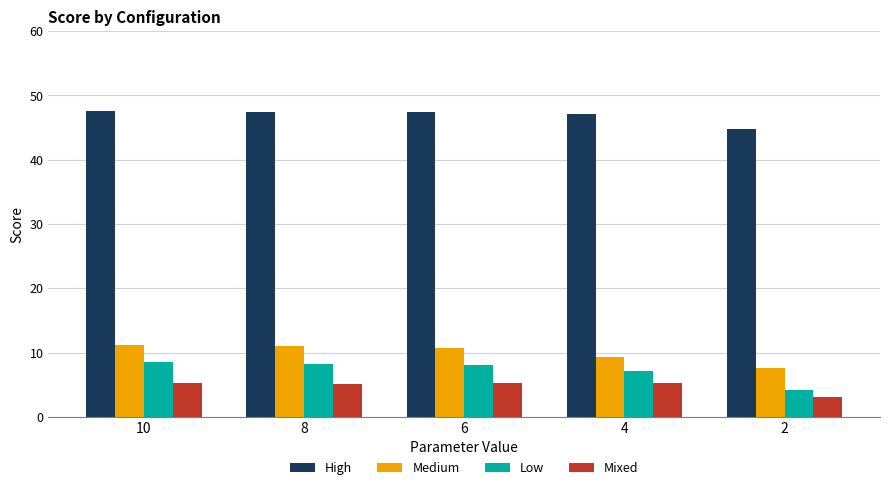

How many values in the Low series exceed 8?

3